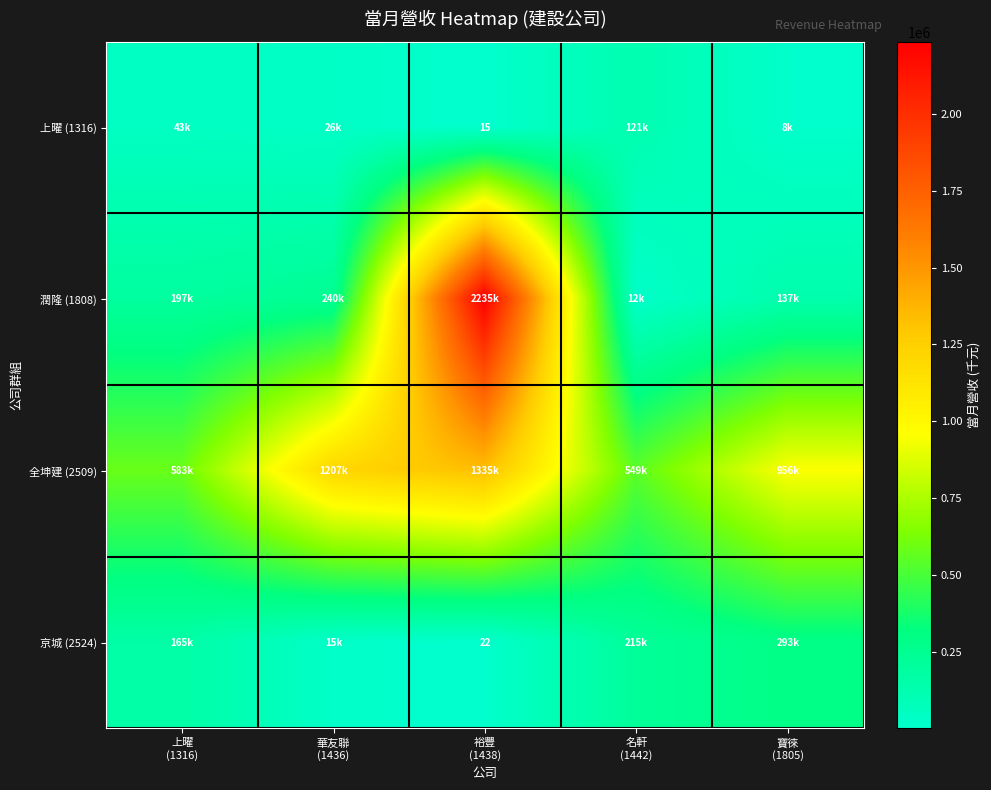

Count the number of categories in the chart.

5